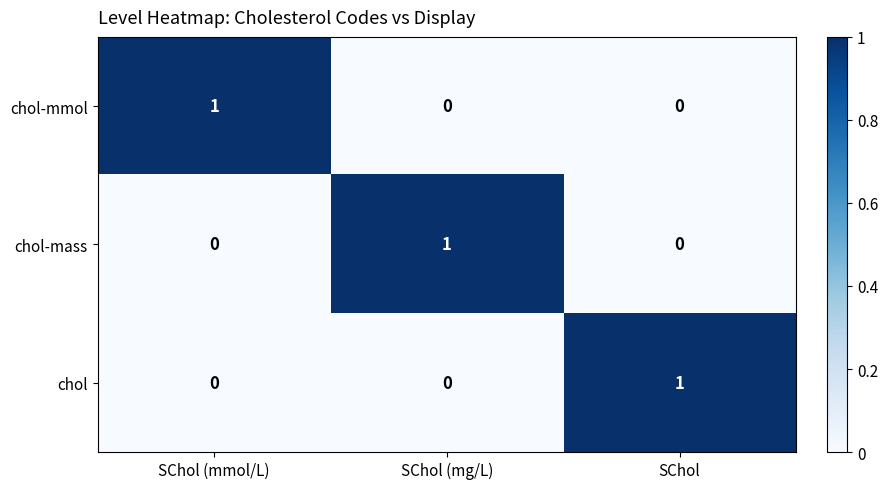

How many chol-mass values are between 0 and 1?

3